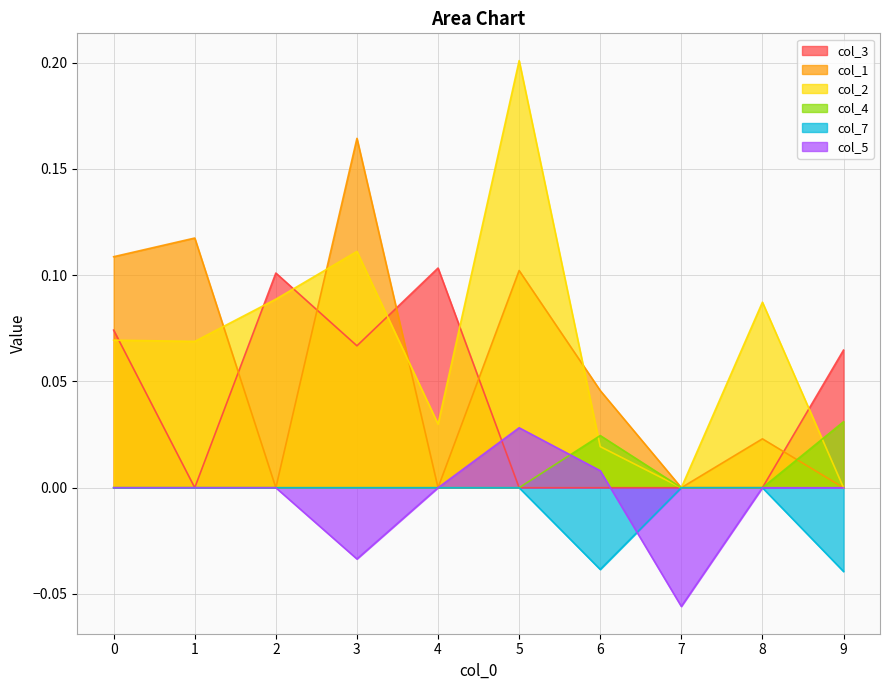

How many positive values does the col_5 series have?

2